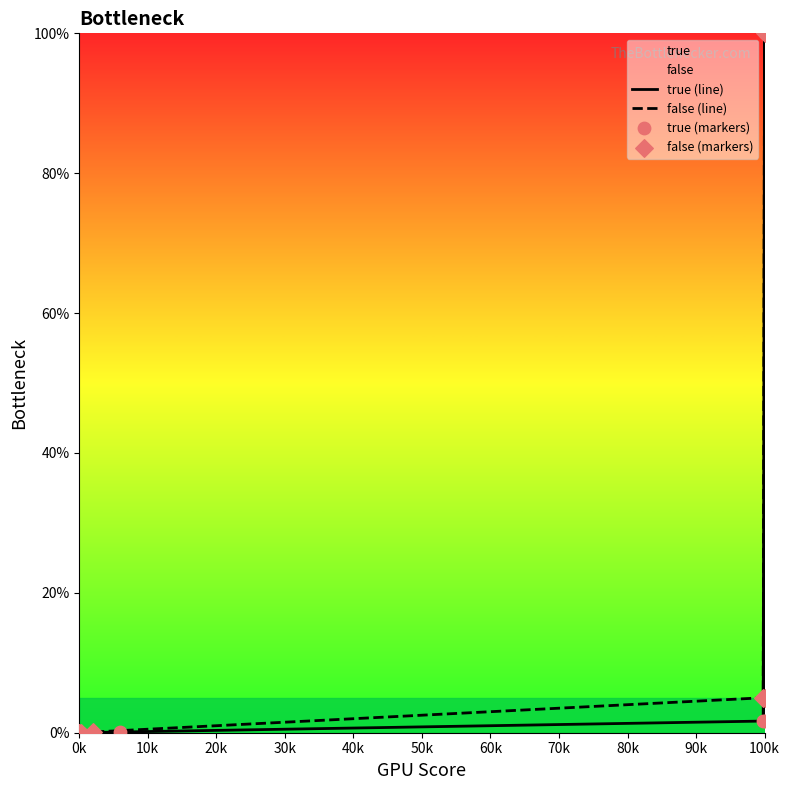

Which series contains the lowest Y value?

true (line)